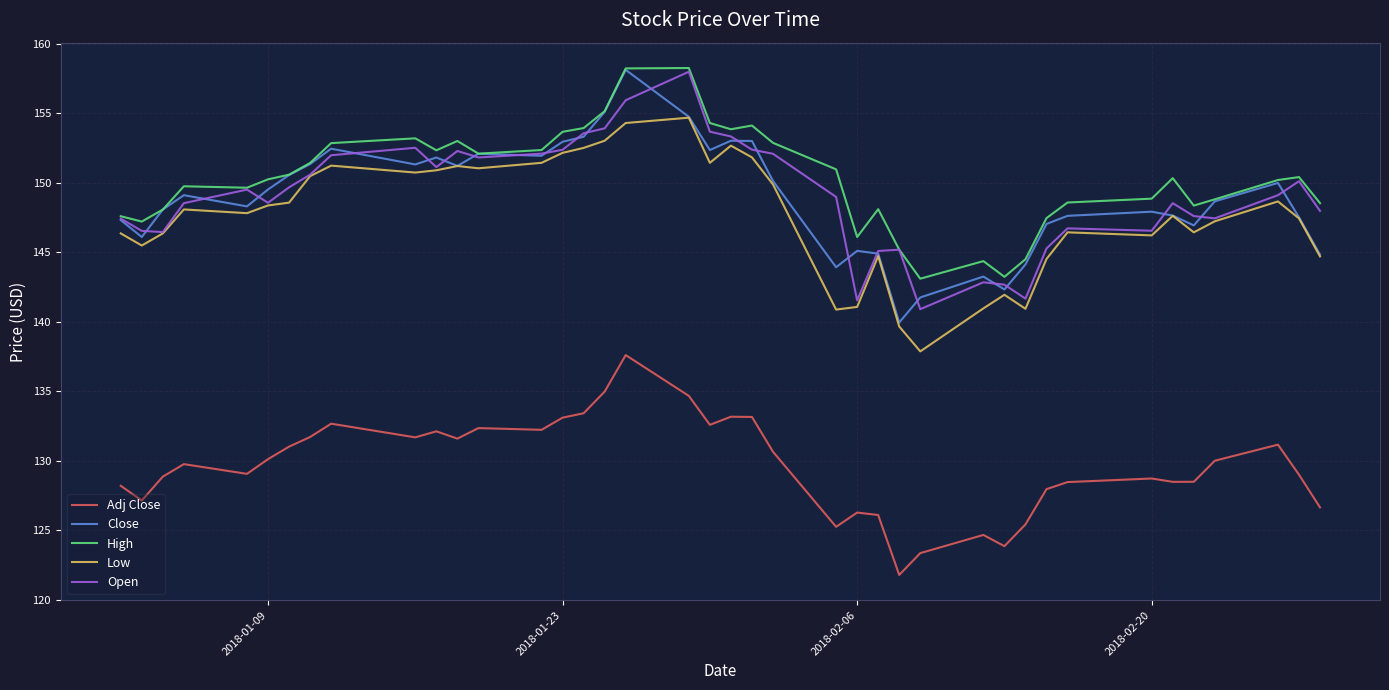

True or false: Adj Close and Close cross at least once.

False